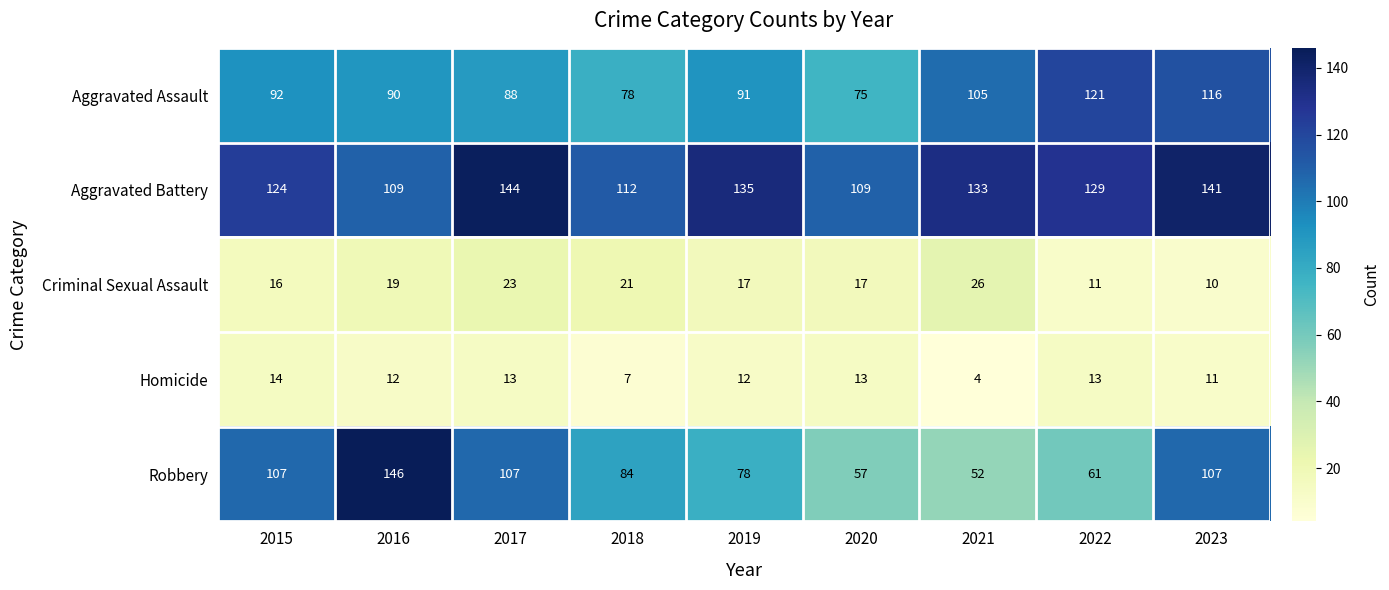

Which series has the largest range (max minus min)?

Robbery